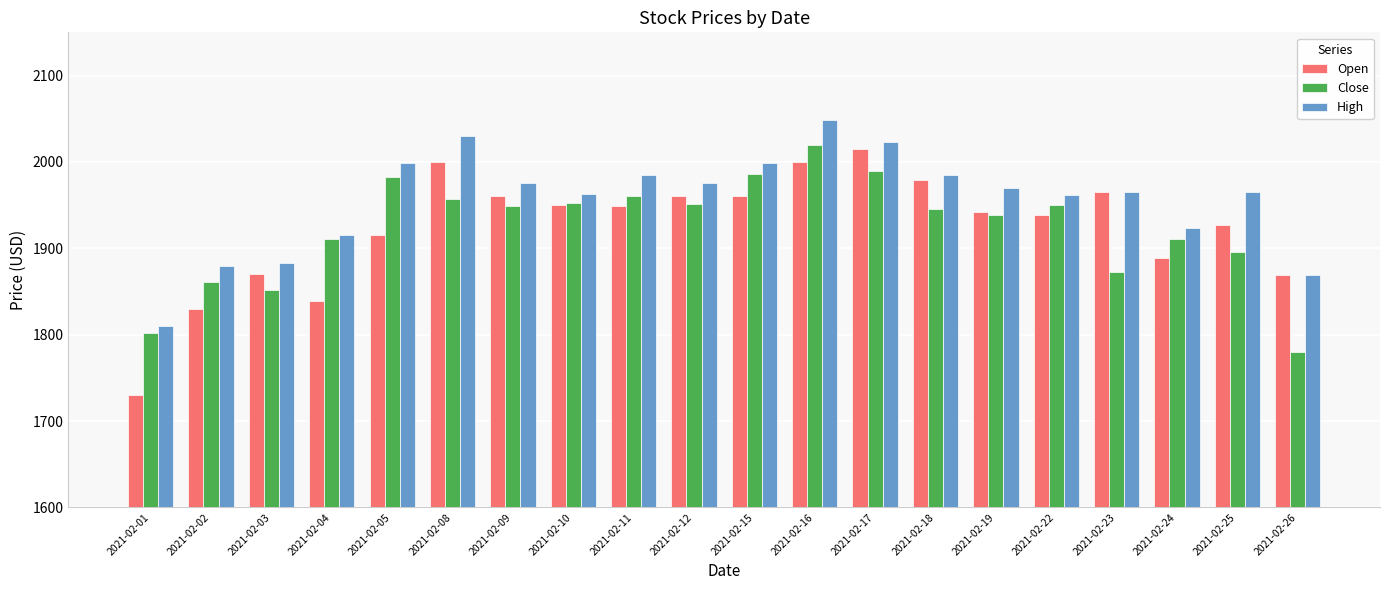

True or false: High has a value of 1809.8 at 2021-02-01.

True